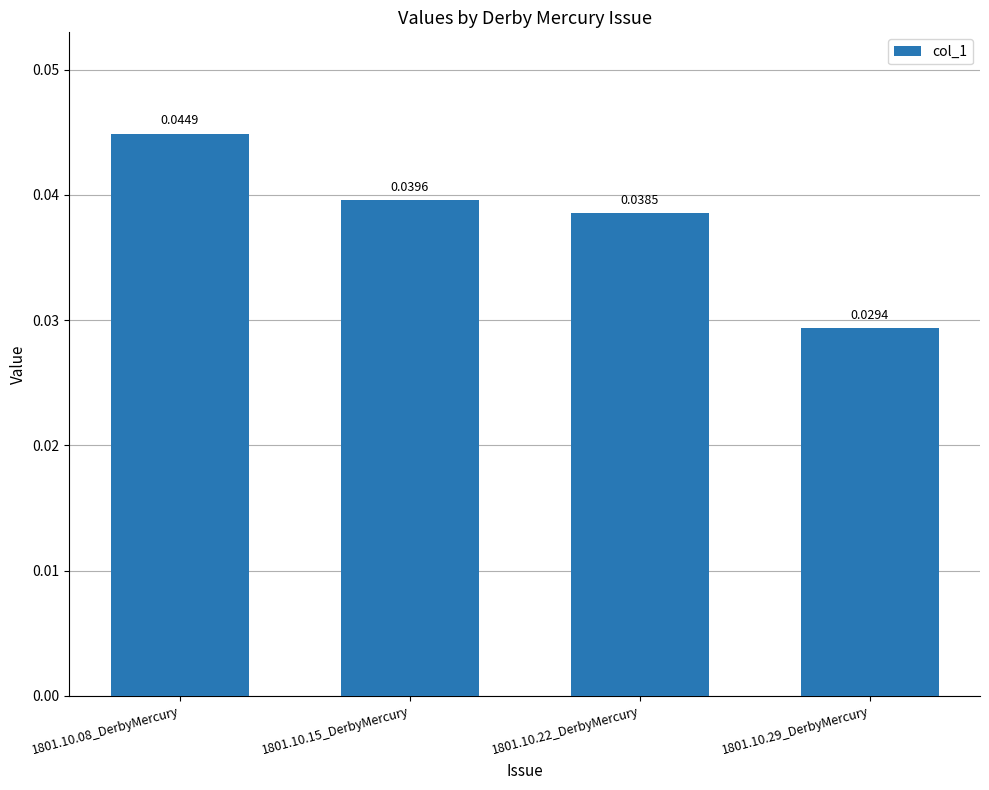

How many values are between 0 and 1?

4